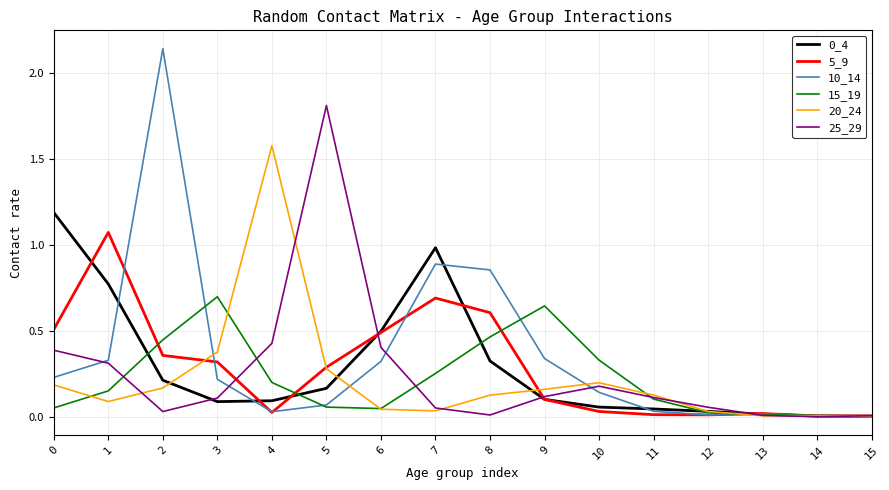

How many interior local valleys does the 25_29 series have?

3